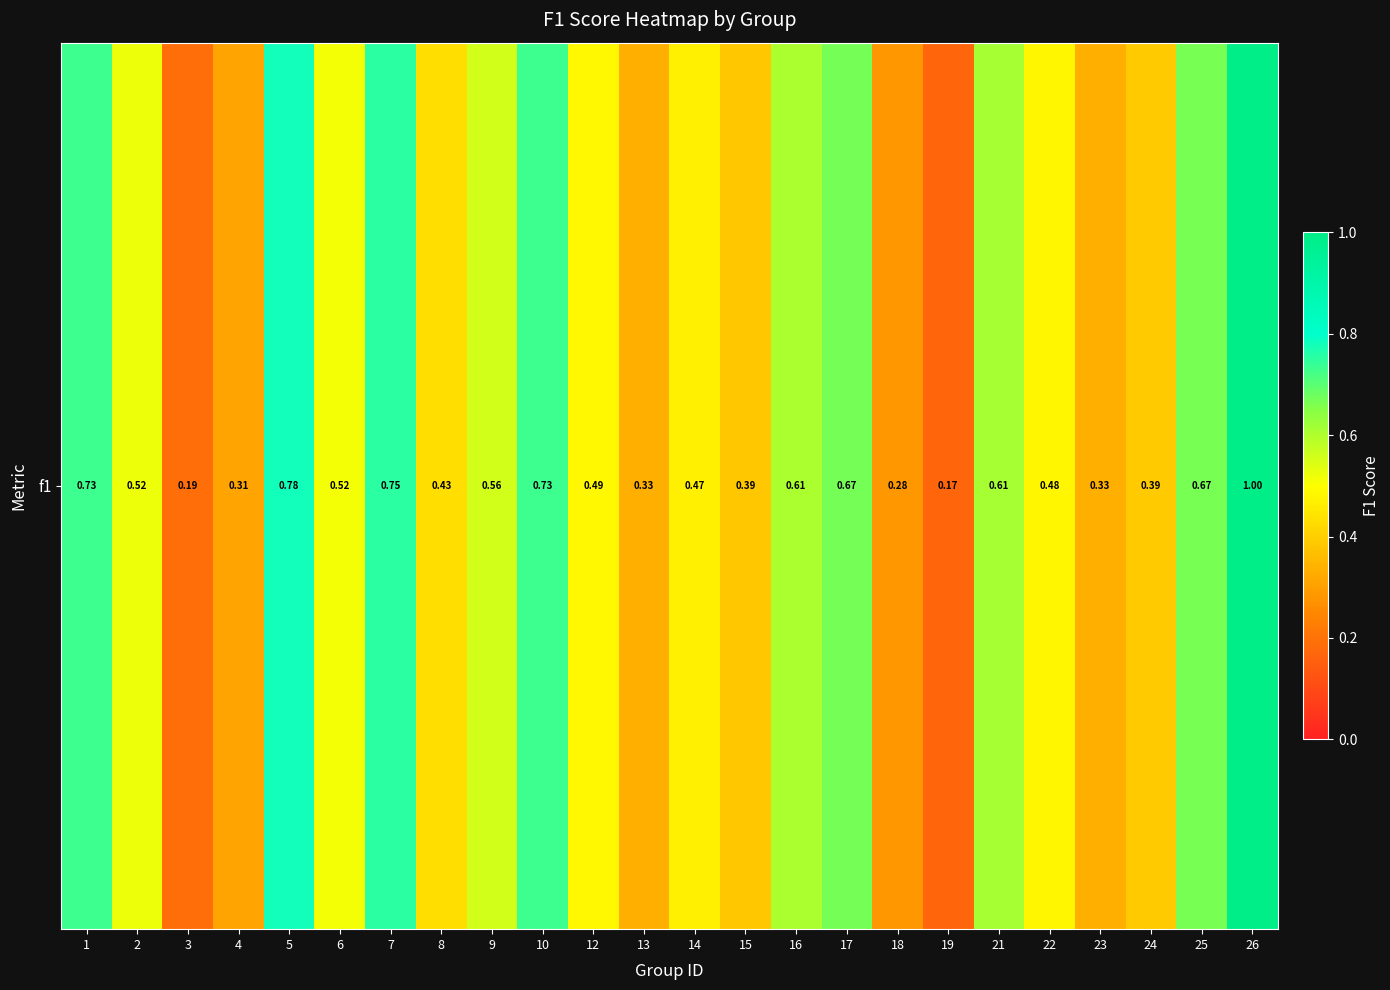

What is the average value?

0.5